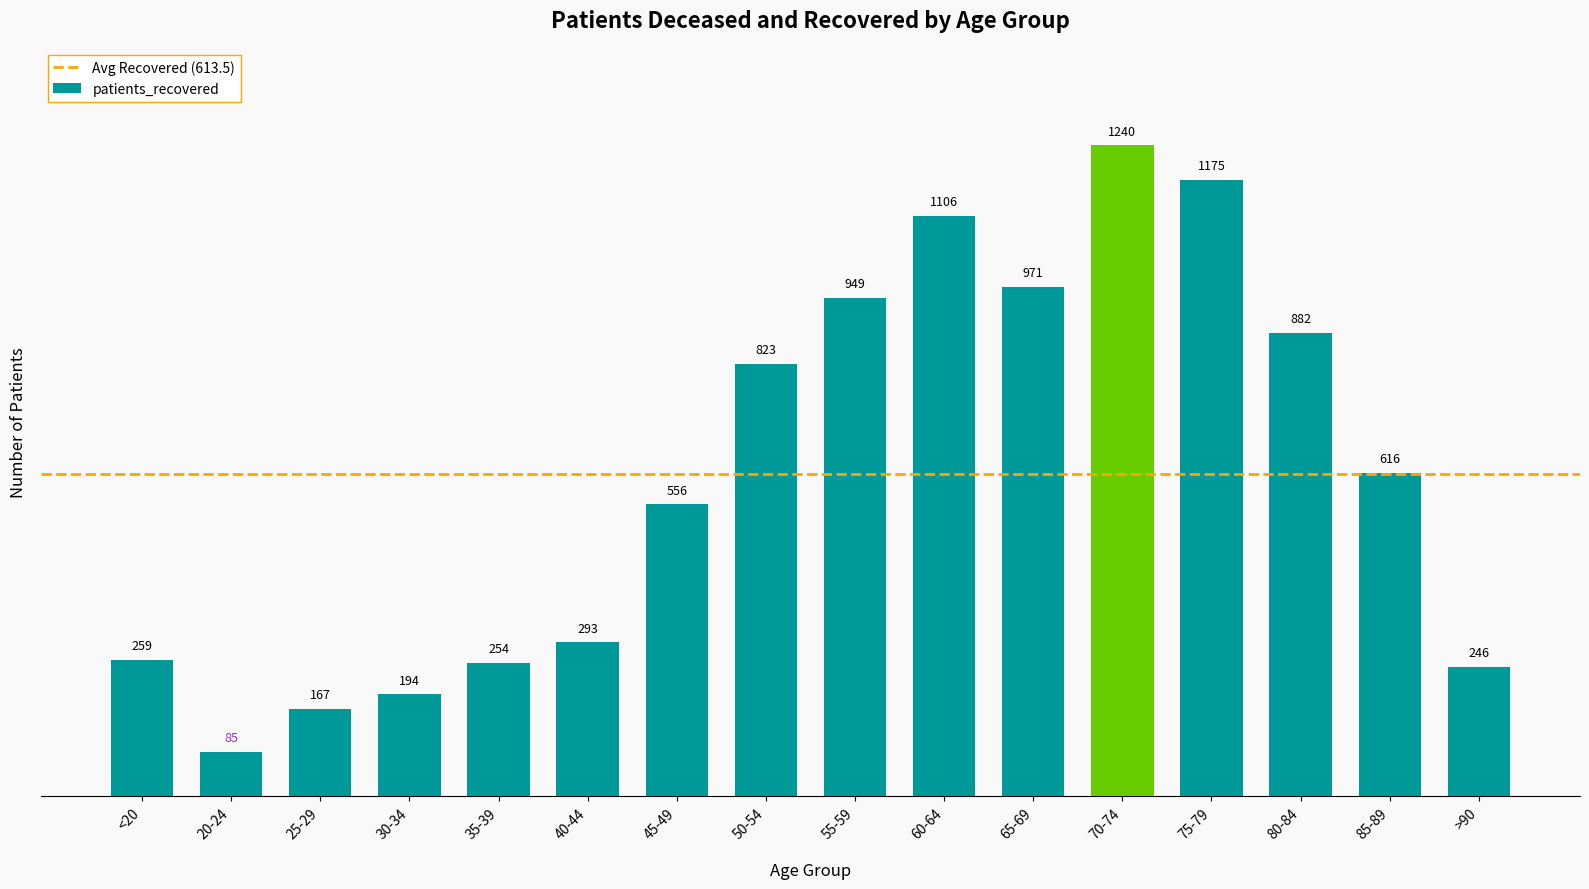

List the labels in order of value, smallest first.

20-24, 25-29, 30-34, >90, 35-39, <20, 40-44, 45-49, 85-89, 50-54, 80-84, 55-59, 65-69, 60-64, 75-79, 70-74